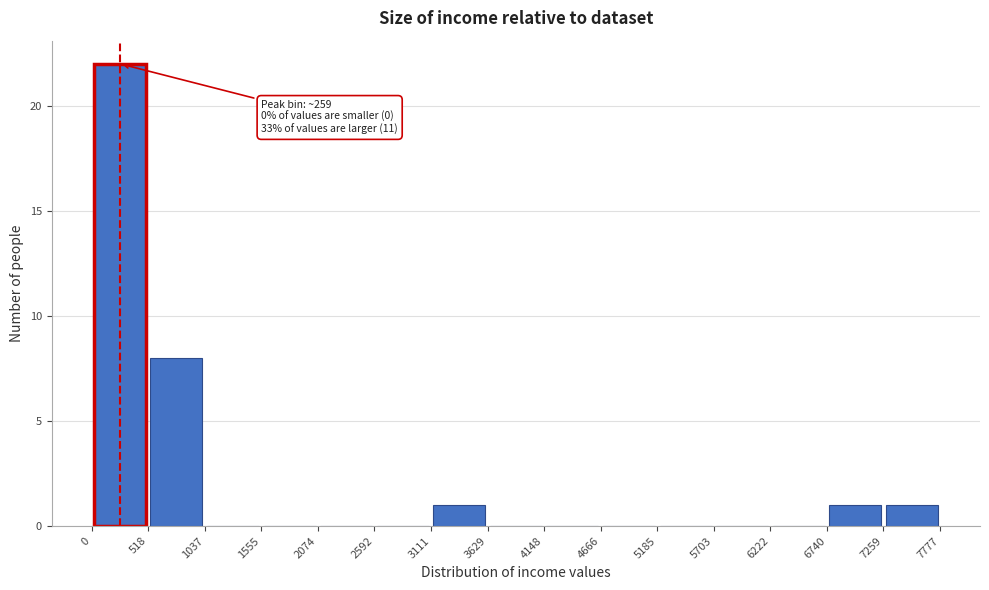

Over which range of the x-axis is the bar tallest?

0 to 518